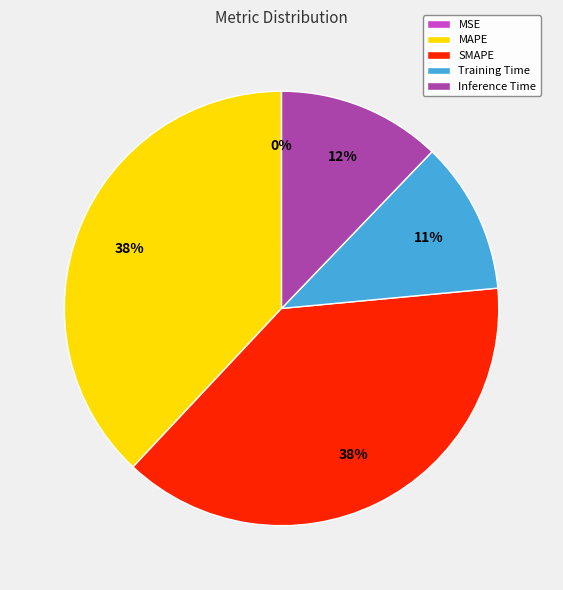

To the nearest percent, what percentage of the pie is Training Time?

11%